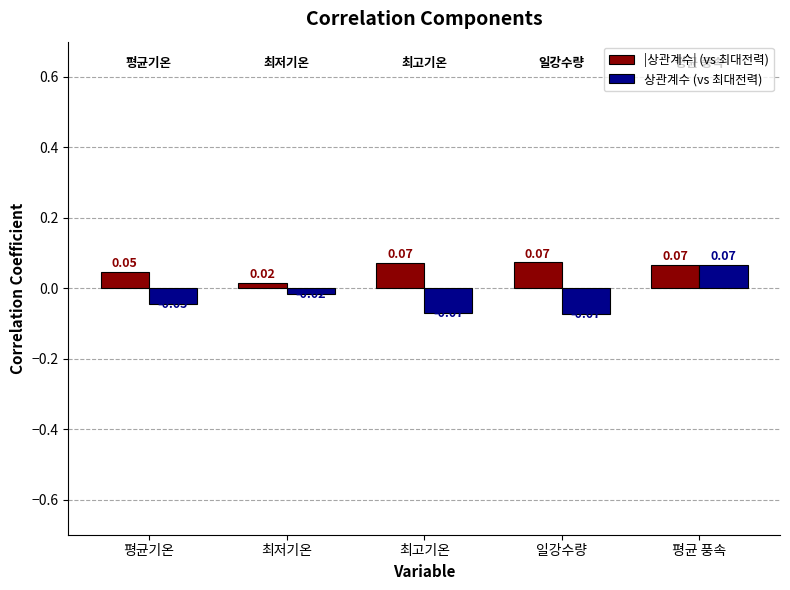

At which label is |상관계수| (vs 최대전력) closest to 0?

최저기온